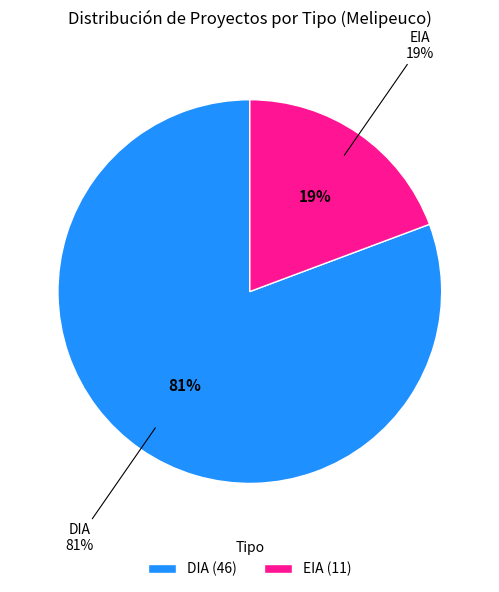

How much of the chart is everything except DIA?

19.3%